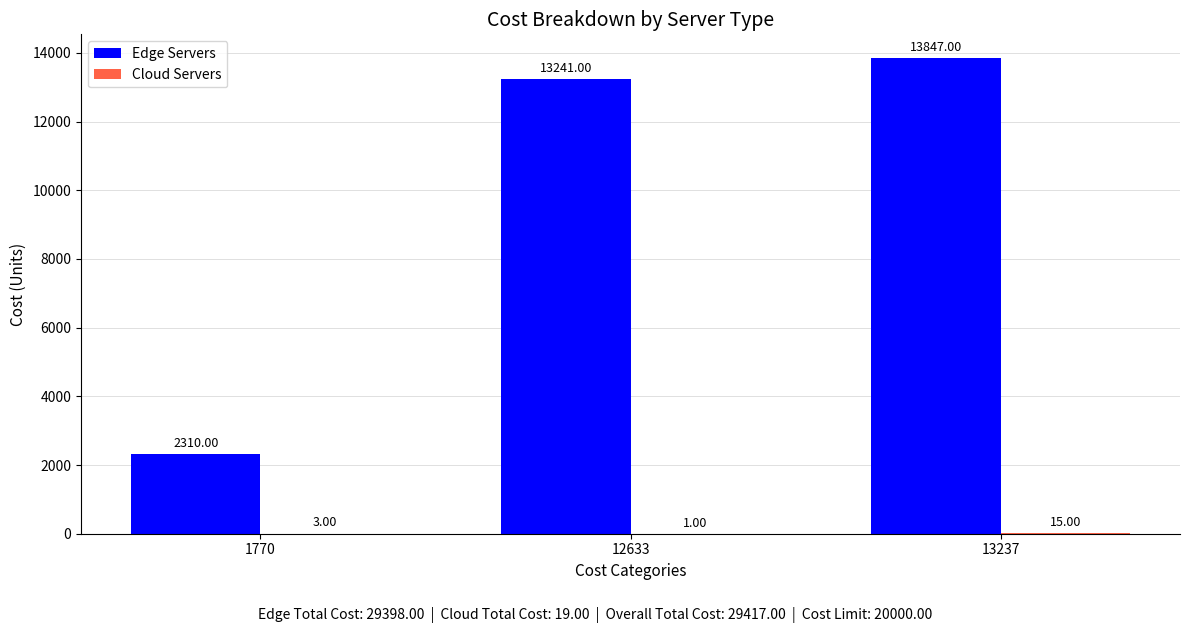

Does the chart contain stacked bars?

No